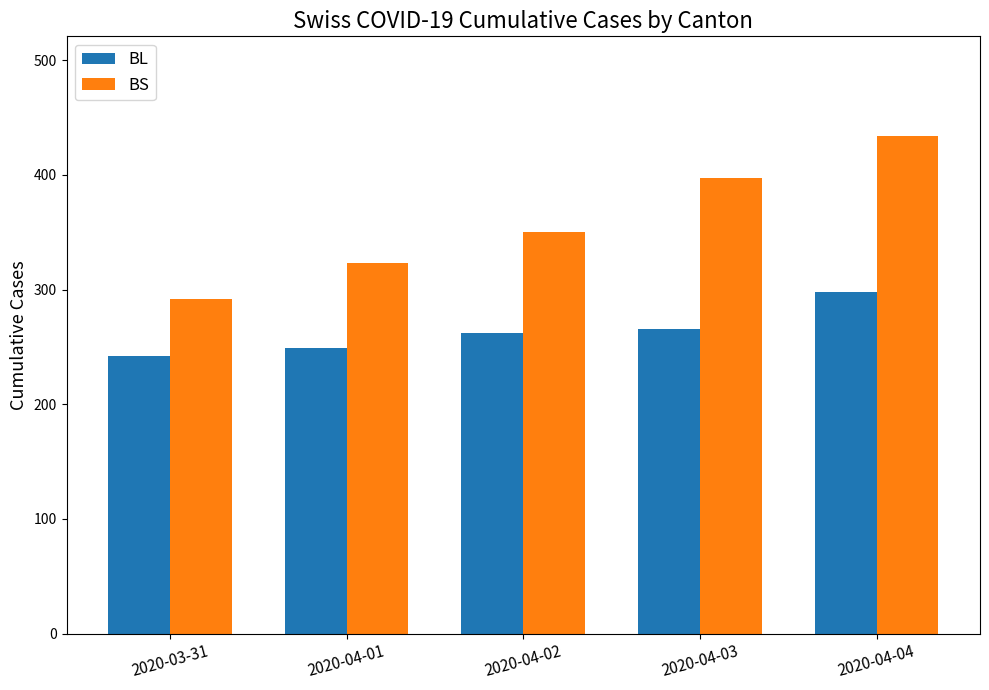

How many data points does each series have?

5